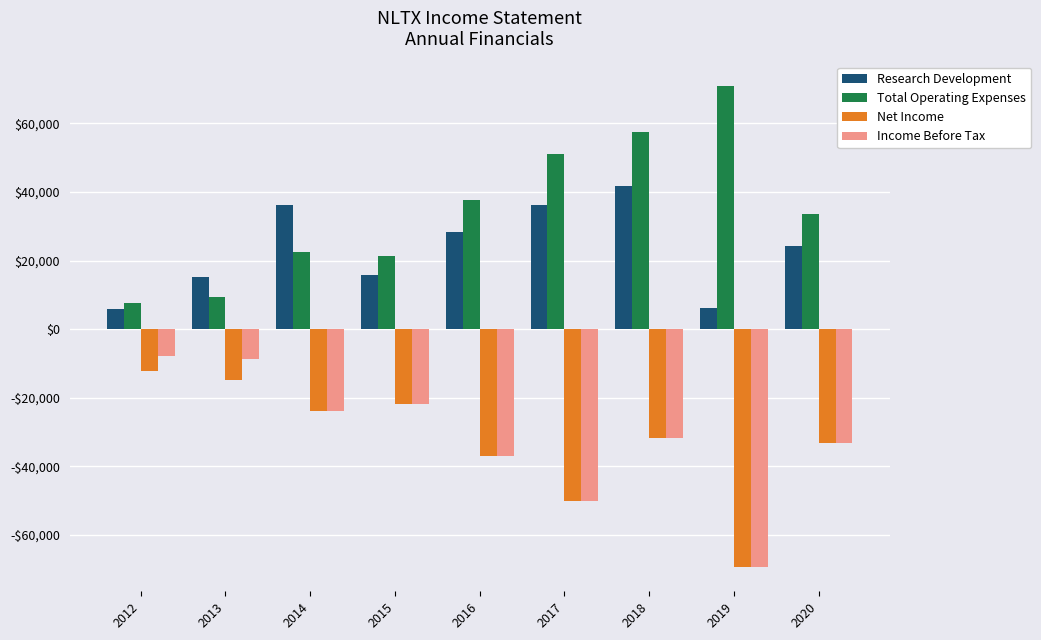

What are all the series names shown in the legend?

Research Development, Total Operating Expenses, Net Income, Income Before Tax